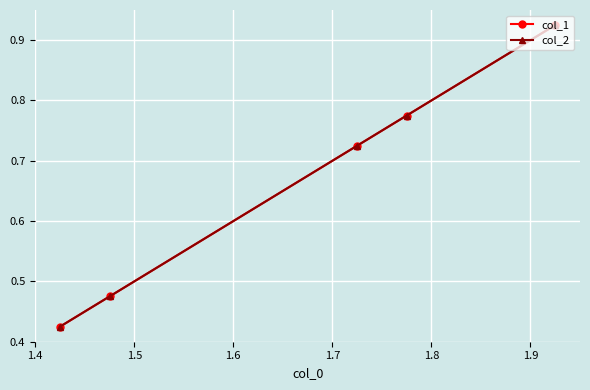

At how many categories does at least one series exceed 0?

5